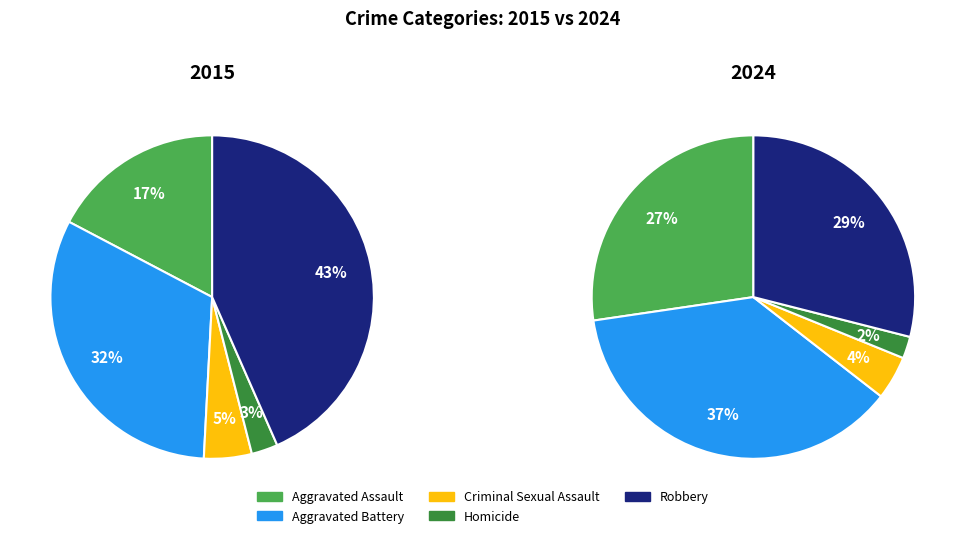

Is there a majority slice in this chart?

No